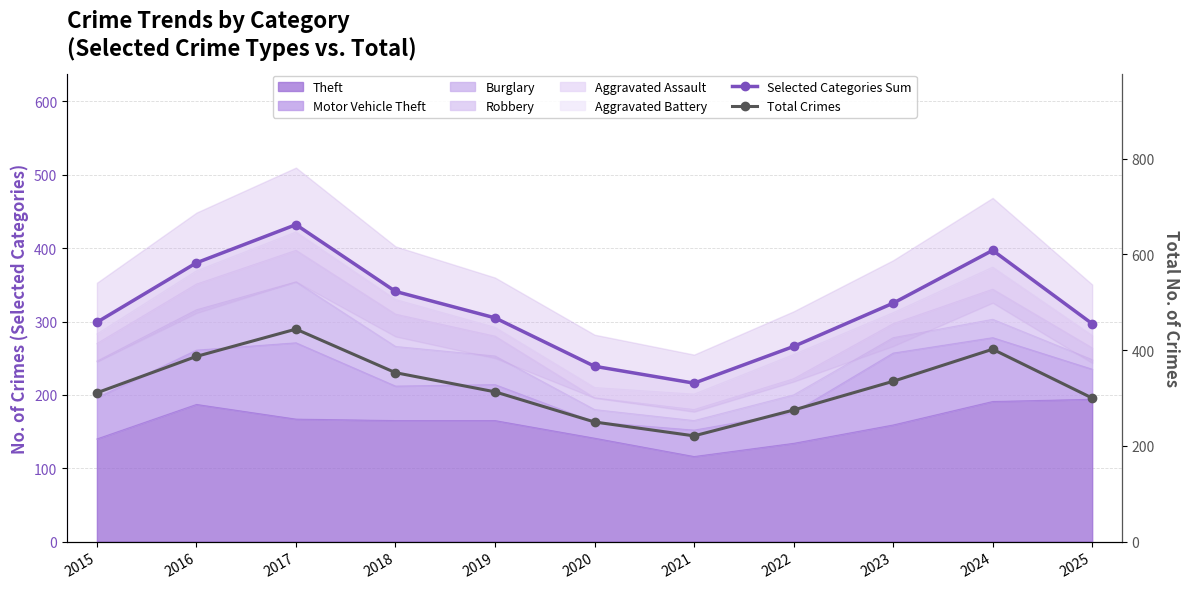

Which series has the largest total across all categories?

Total Crimes